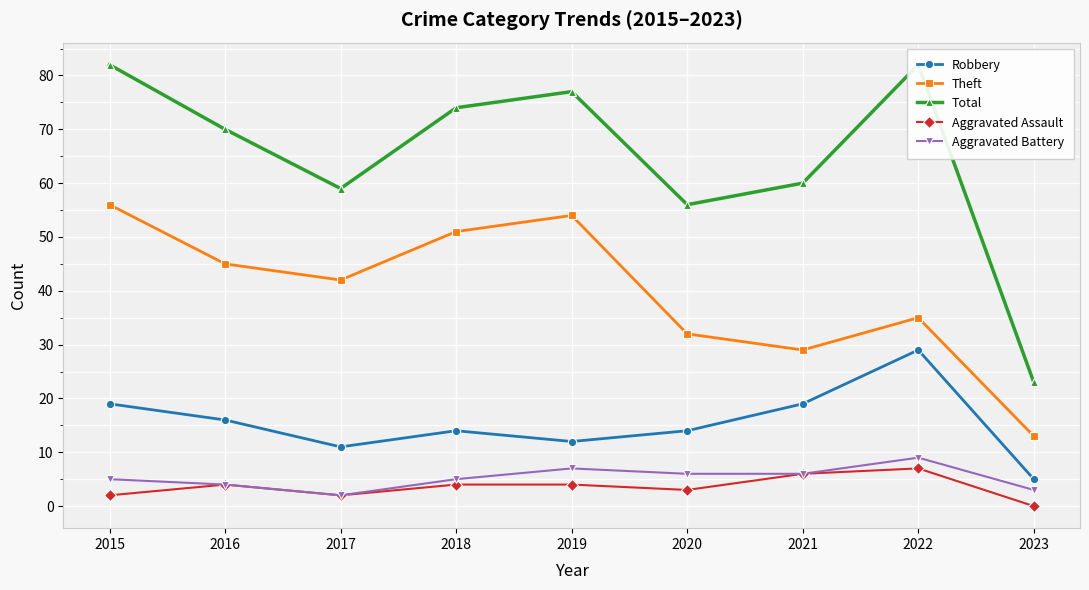

Where is Total nearest to the value 52?

2020